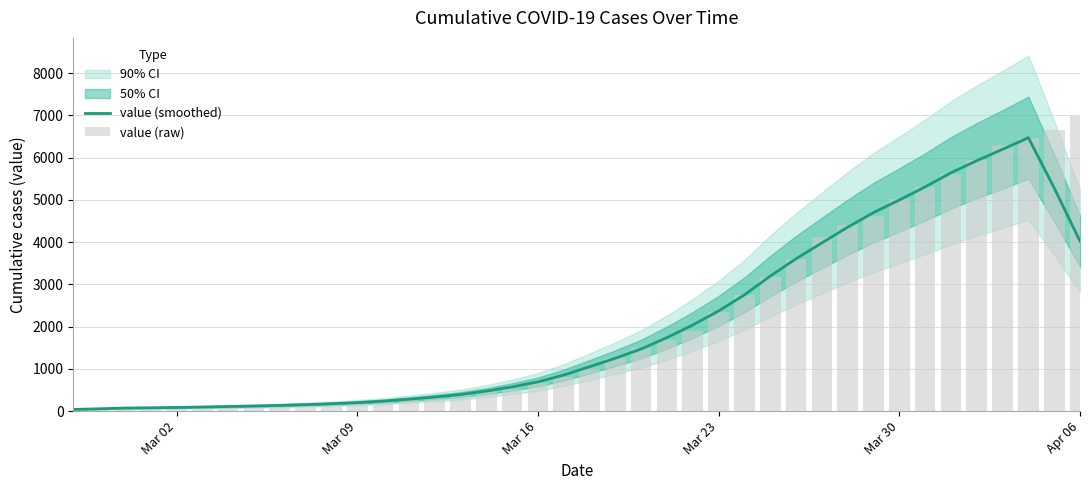

What is the minimum value shown in the chart?

40.2